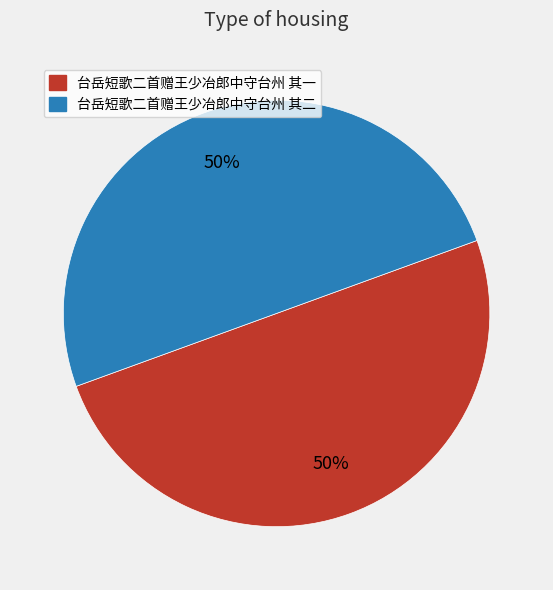

What is the ratio of the value at 台岳短歌二首赠王少冶郎中守台州 其一 to the value at 台岳短歌二首赠王少冶郎中守台州 其二?

1.0